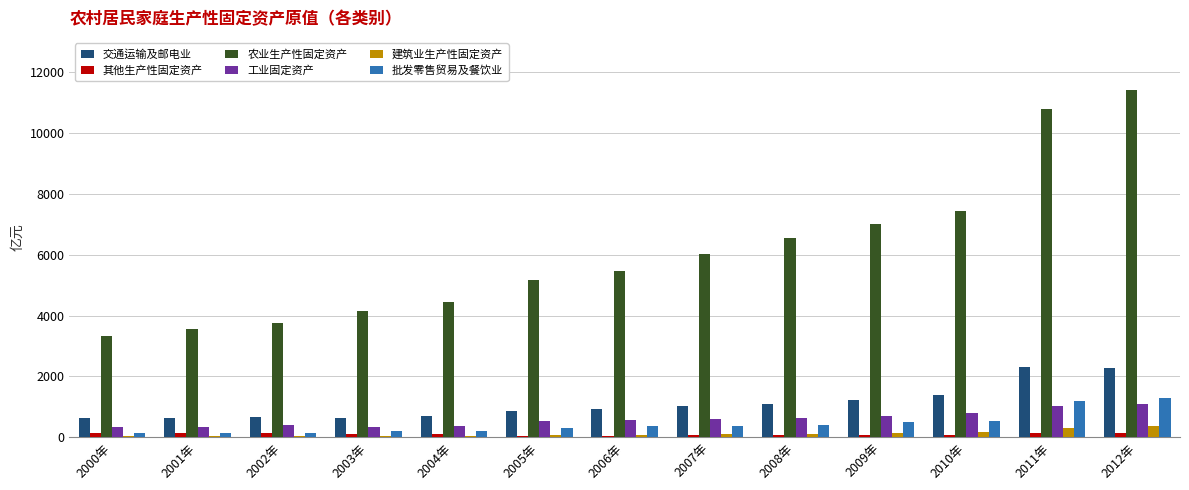

Which series changed the most between 2000年 and 2007年?

农业生产性固定资产